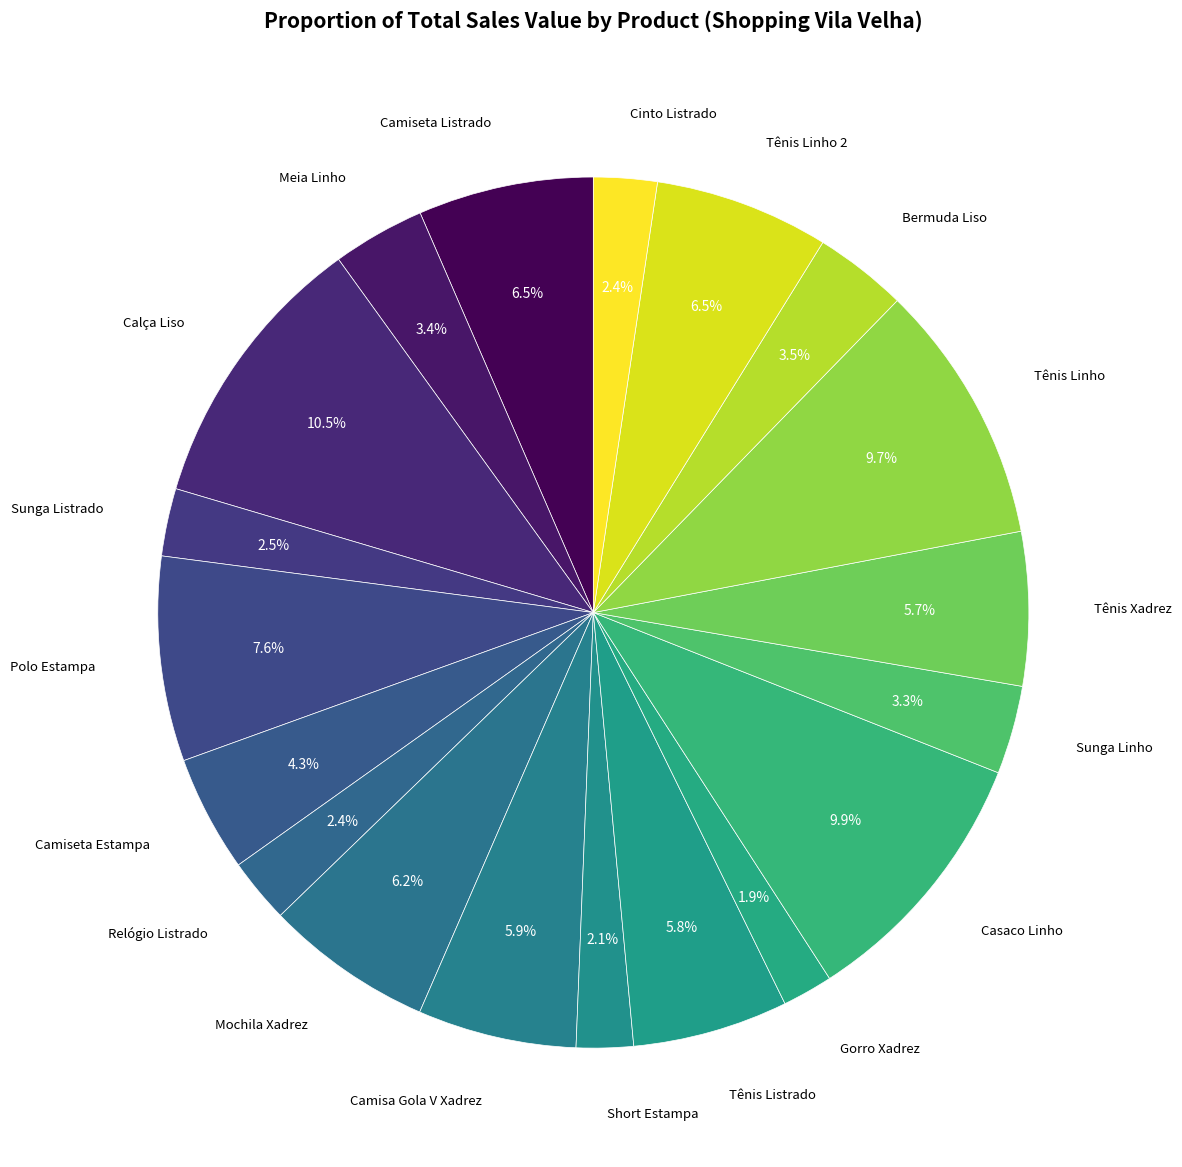

How many slices are in this pie chart?

19